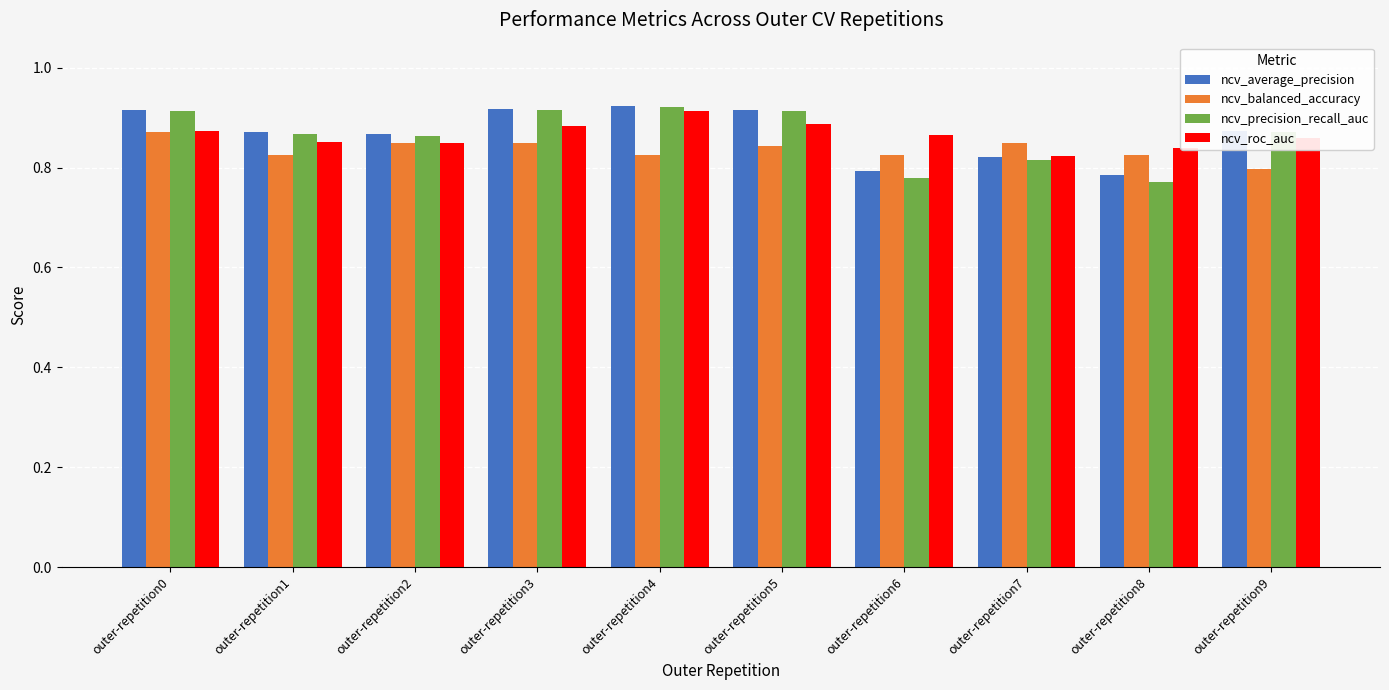

Which series has the largest range (max minus min)?

ncv_precision_recall_auc